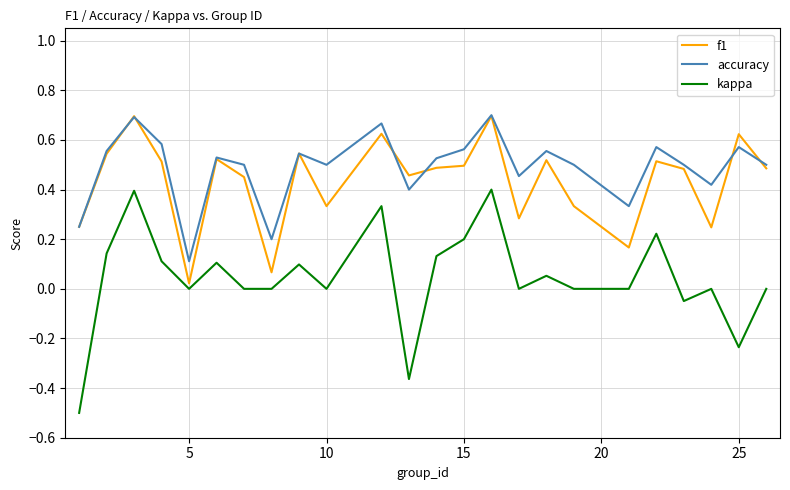

Which series has the widest spread of values?

kappa